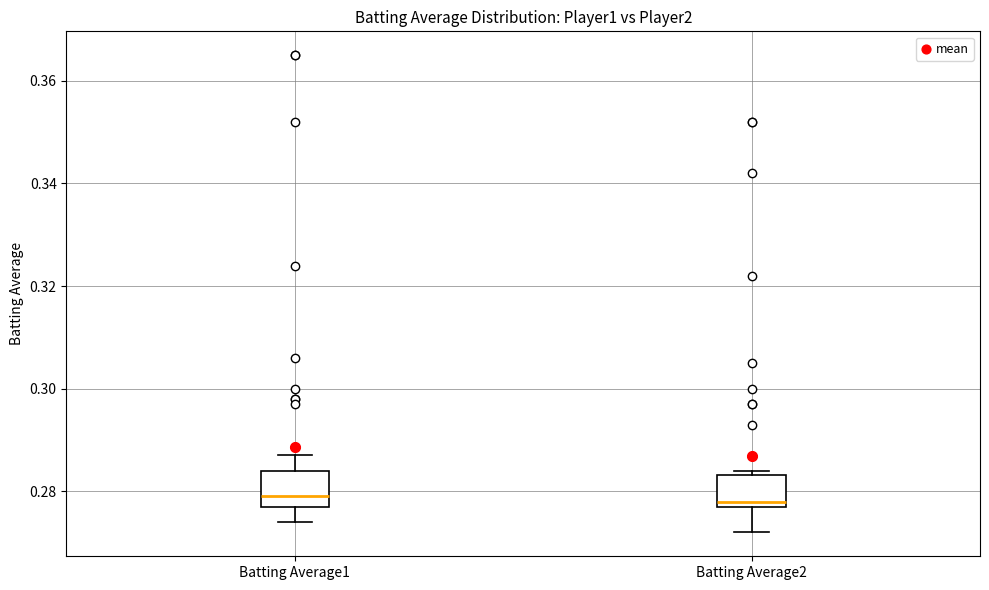

Reading left to right, read every box against the y-axis: the position of its median line, the range the box covers, and the ends of its whiskers. The values are not printed on the chart, so give them approximately, as read against the axis.

Batting Average1: median 0.280, box 0.278 to 0.284, whiskers 0.274 to 0.288
Batting Average2: median 0.278 (just above the box's lower edge), box 0.278 to 0.284, whiskers 0.272 to 0.284 (just above the box's upper edge)